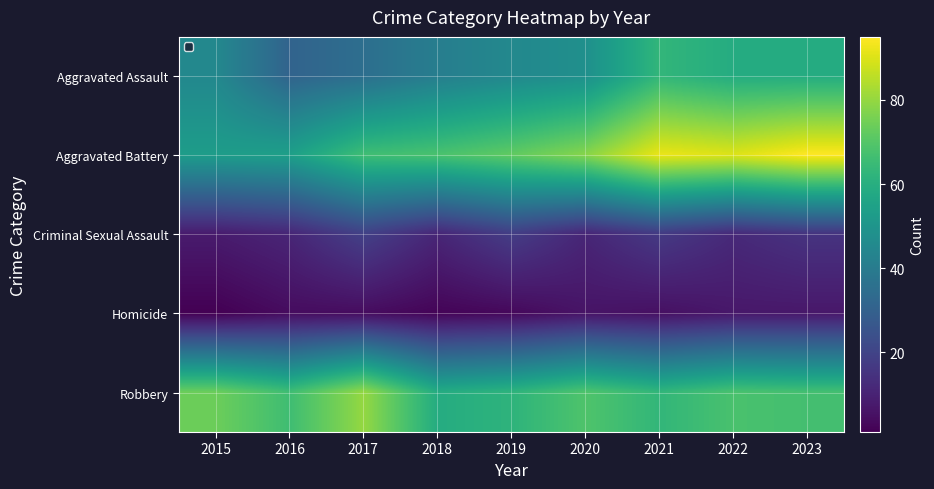

At how many categories does at least one series exceed 31?

9